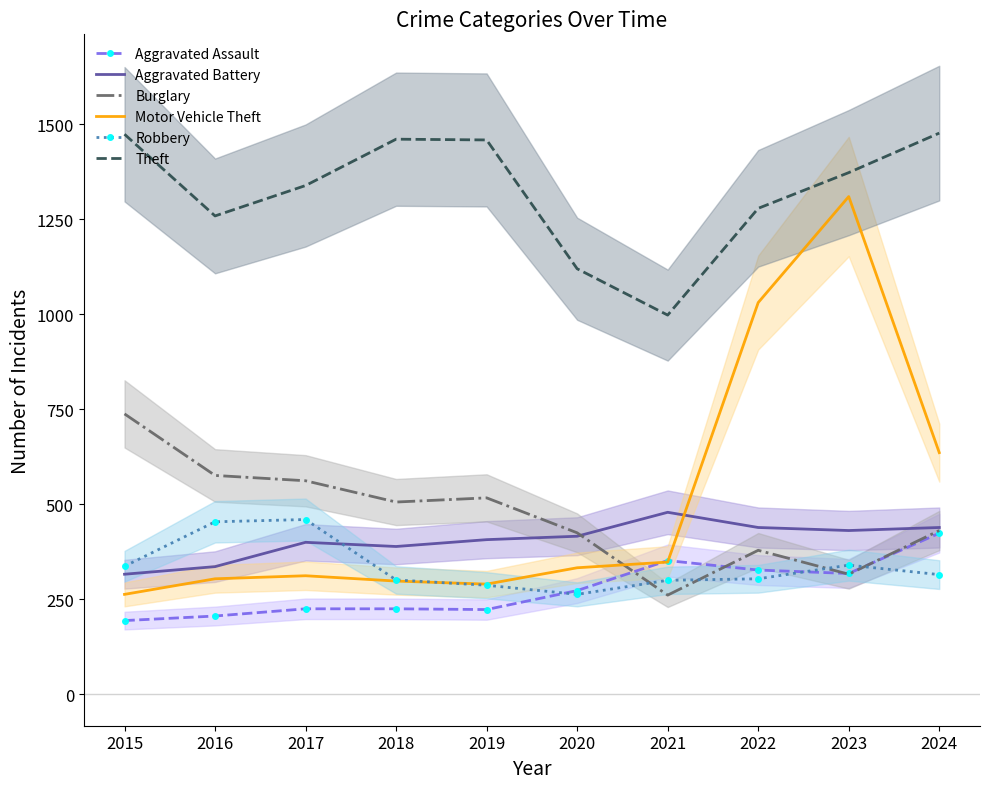

Reading right to left, what are all the values shown in this chart?

Aggravated Assault: 424	318	327	352	273	223	225	225	206	194
Aggravated Battery: 439	431	439	479	416	407	389	400	336	316
Burglary: 431	316	379	261	425	517	506	562	576	738
Motor Vehicle Theft: 636	1310	1031	348	333	290	298	312	304	263
Robbery: 315	340	304	300	263	287	301	460	454	337
Theft: 1477	1373	1279	998	1120	1459	1461	1339	1259	1474